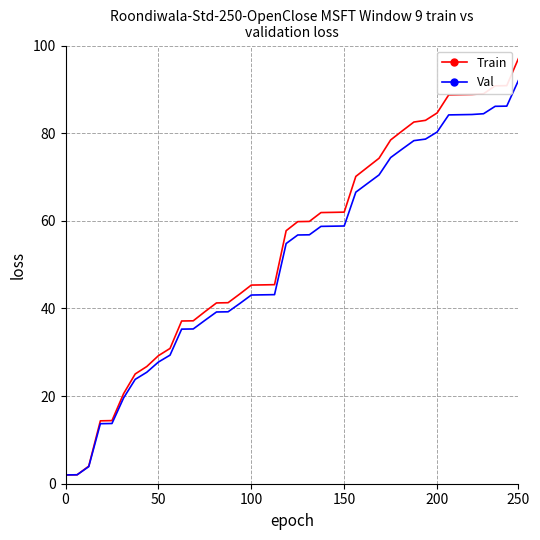

Which series has the largest range (max minus min)?

Train